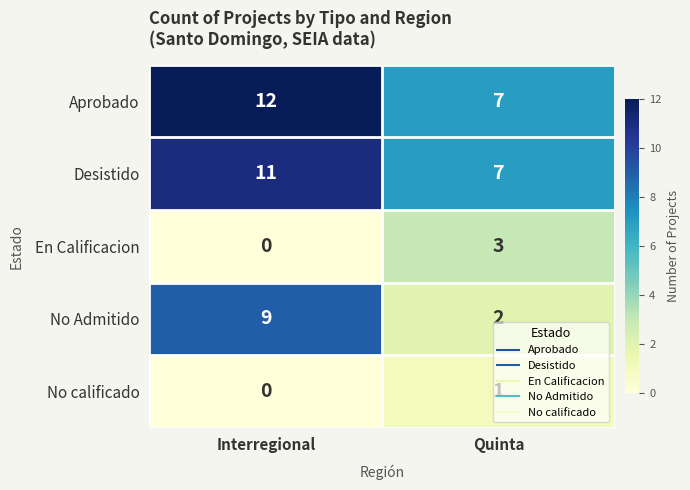

List the labels in order of No Admitido value, smallest first.

Quinta, Interregional